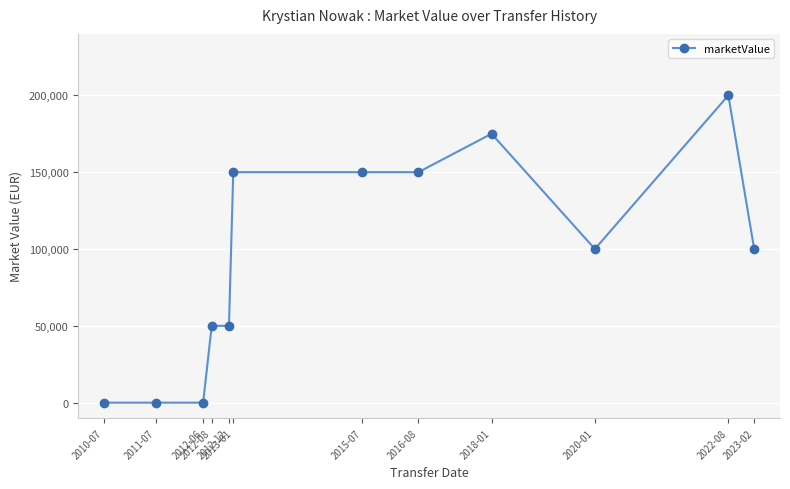

What is the average value?

93750